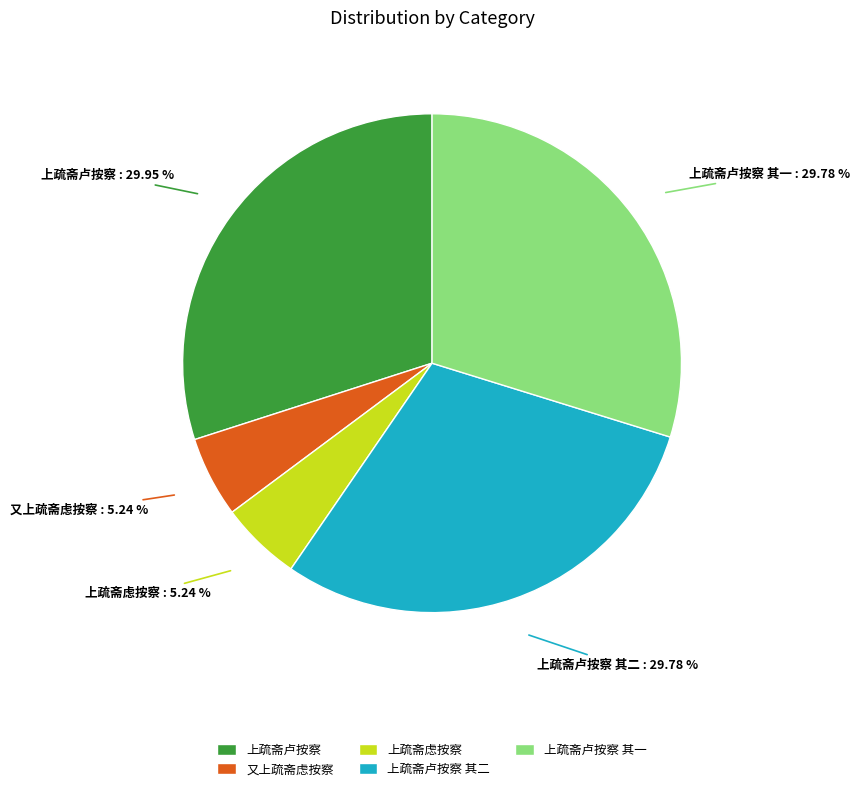

What is the ratio of the value at 上疏斋卢按察 to the value at 又上疏斋虑按察?

5.7